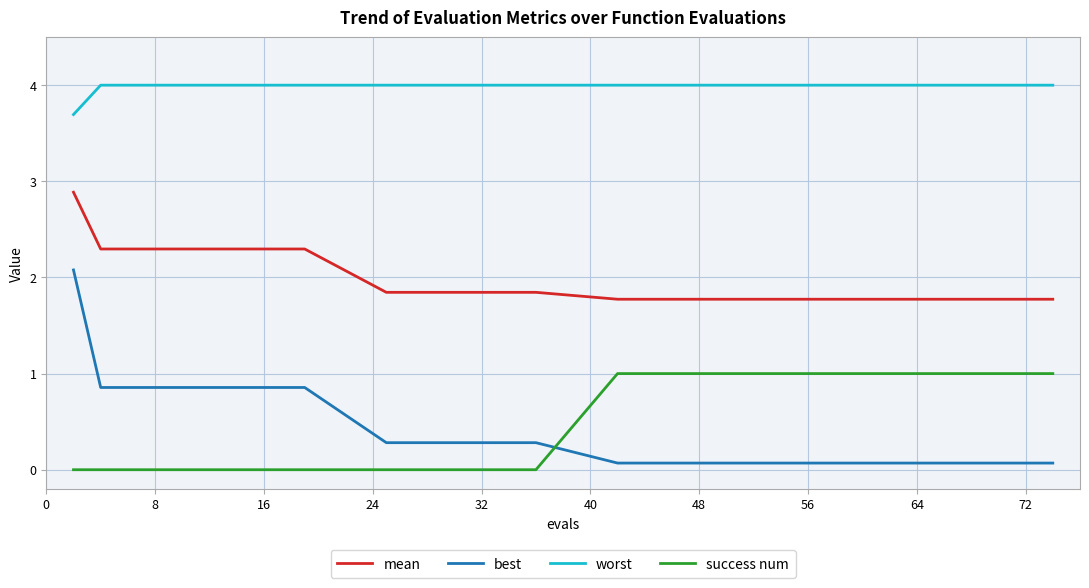

Which series has the largest range (max minus min)?

best